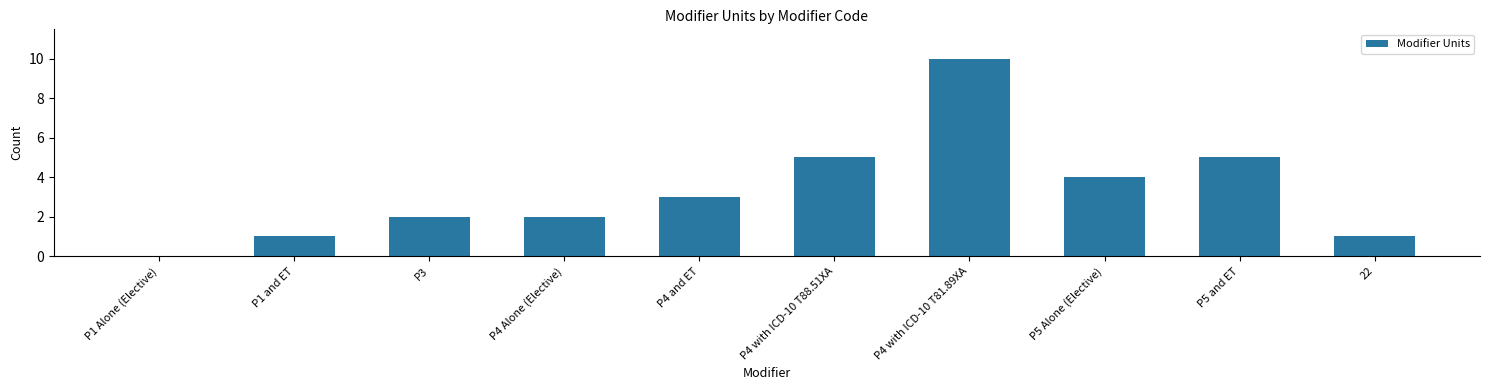

What is the sum of all values?

33